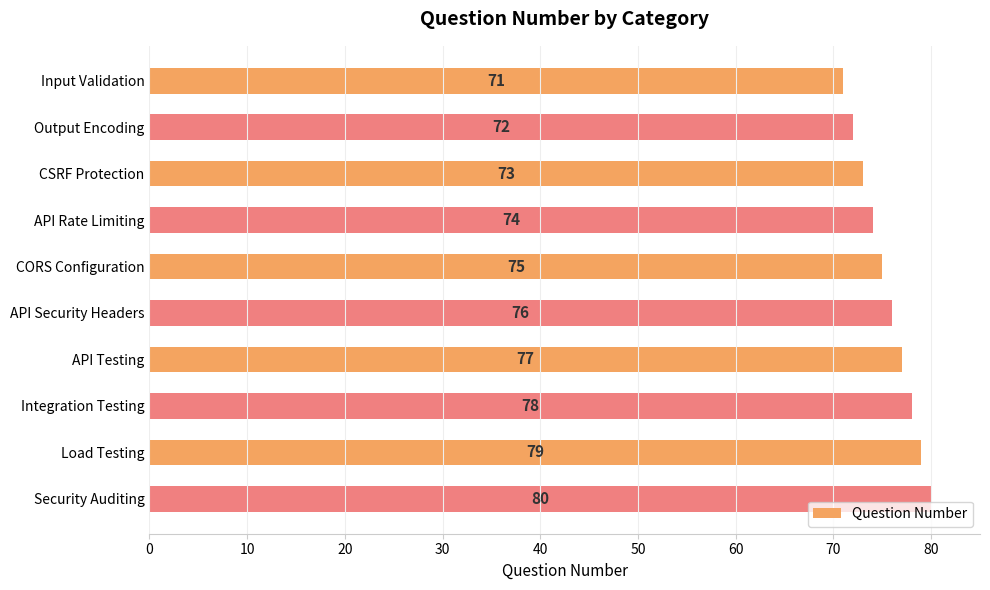

What is the label of the 1st bar from the bottom?

Security Auditing